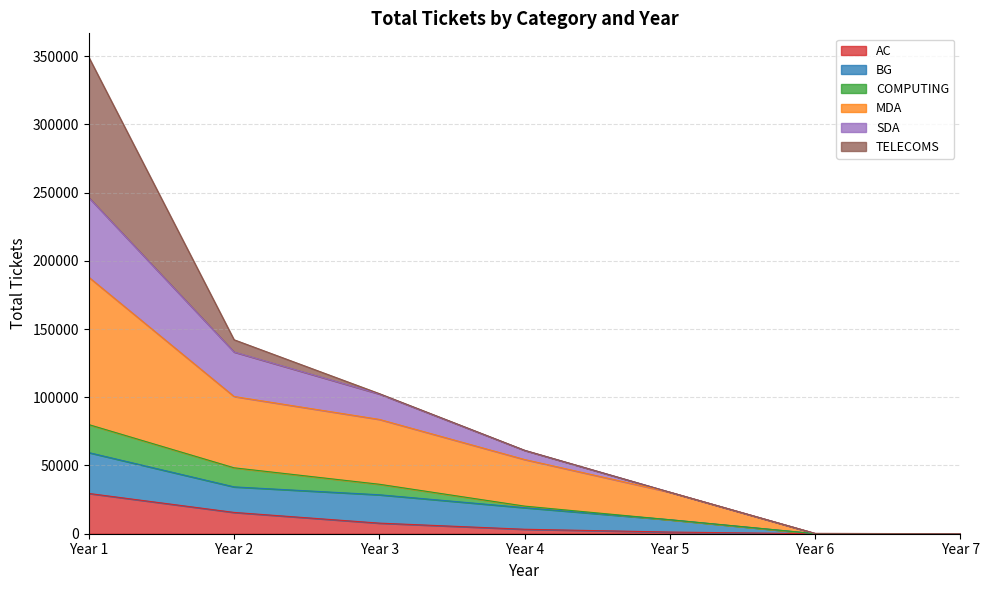

Is it true that AC equals 15608 at Year 2?

True